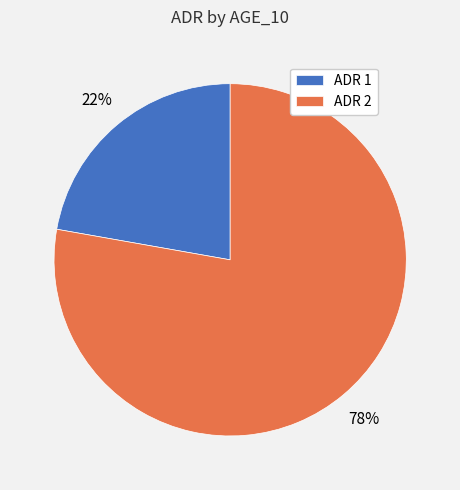

What is the majority slice?

ADR 2